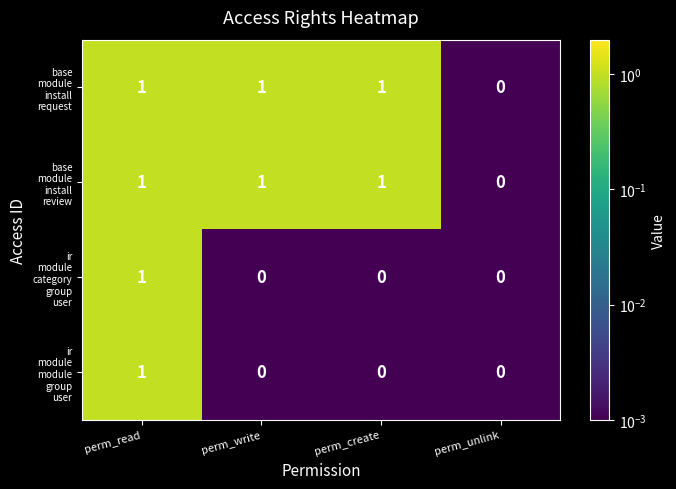

At which category is the sum across all series the highest?

perm_read